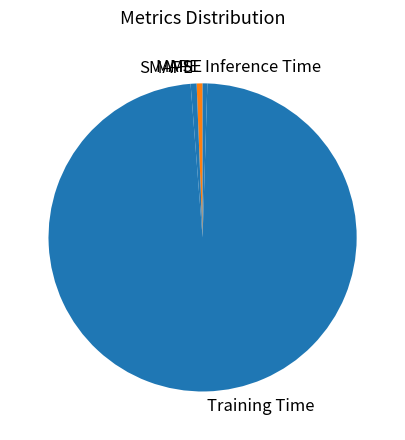

Is there a majority slice in this chart?

Yes